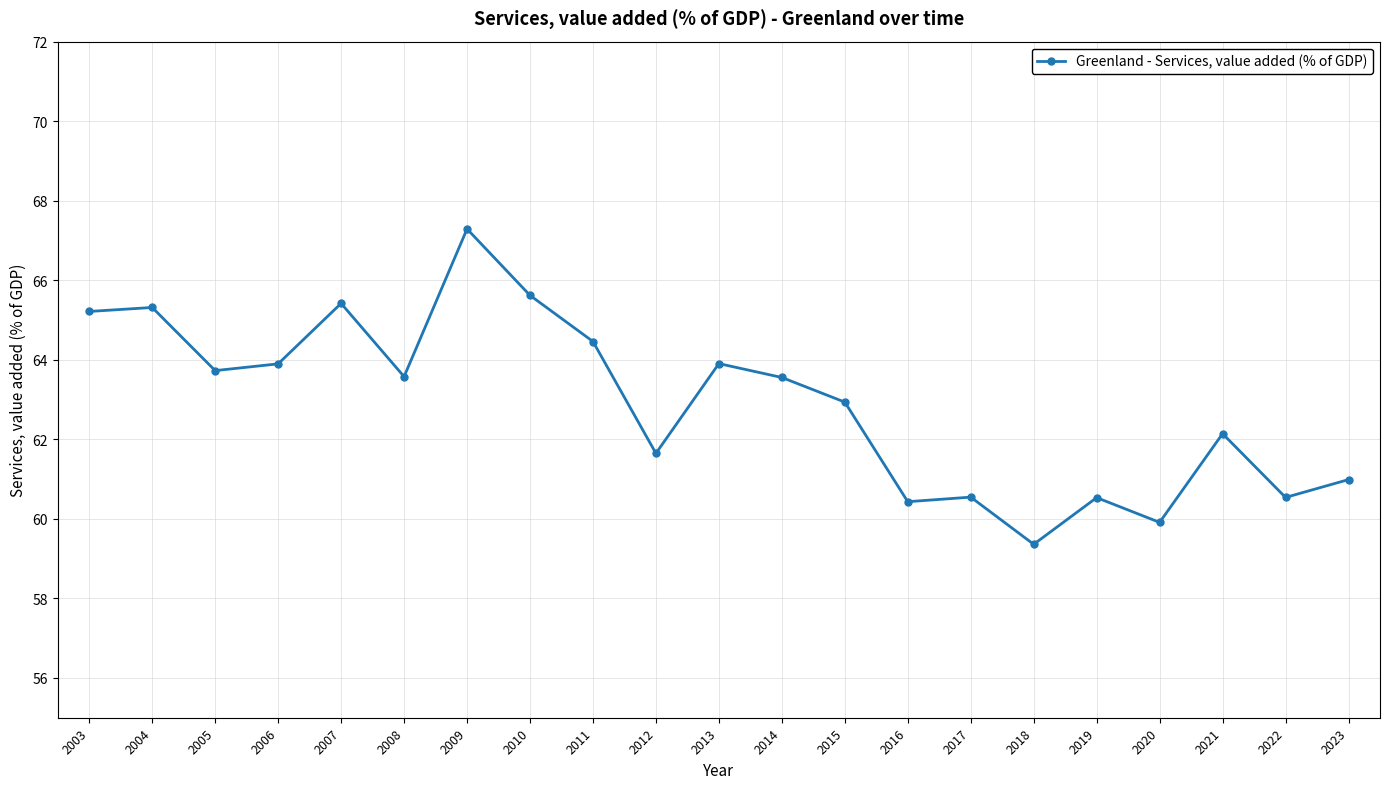

The chart shows a value of 63.9 at 2013. True or false?

True